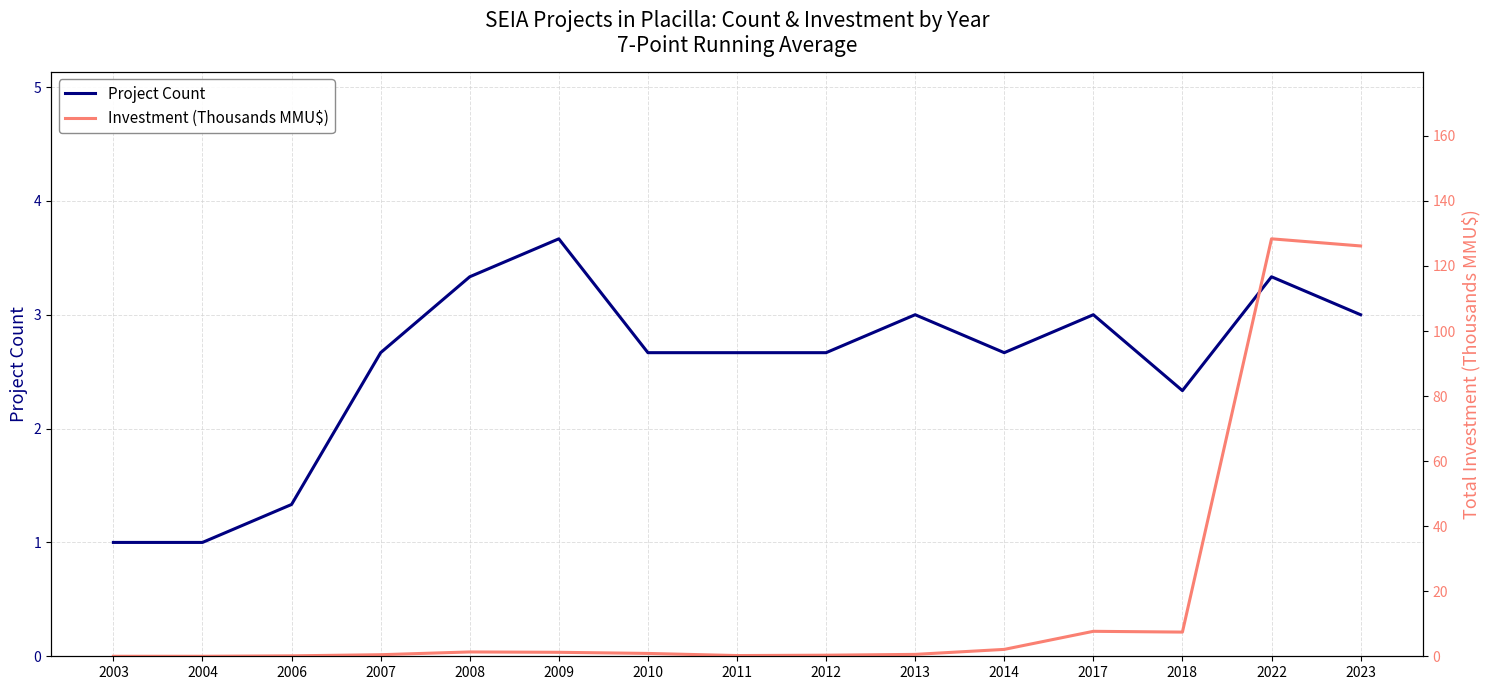

How many values in the Project Count series exceed 2?

12